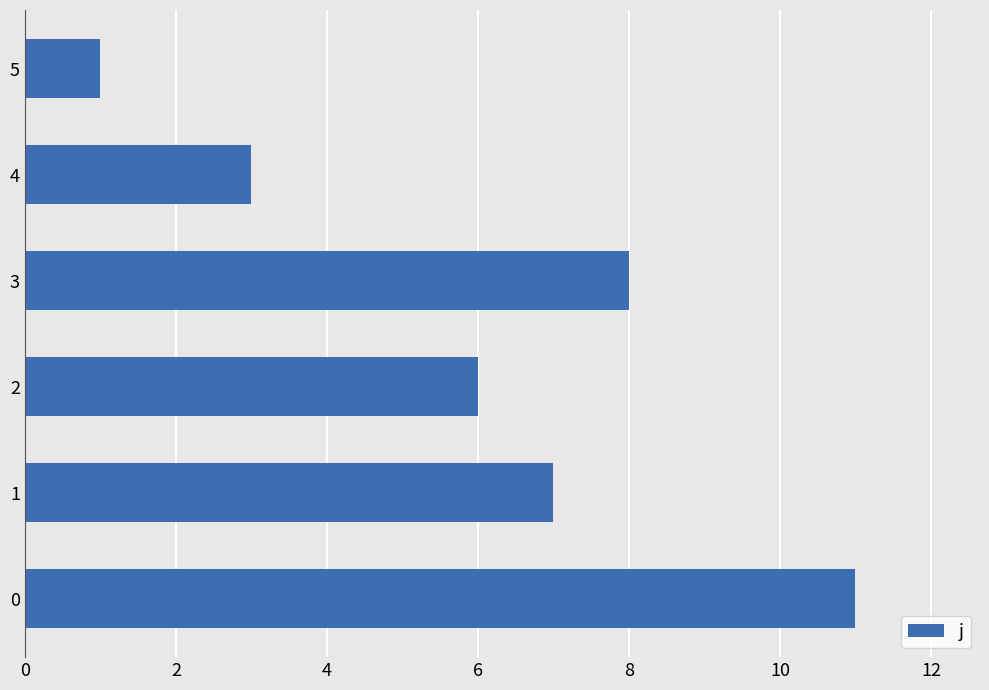

Are the bars horizontal?

Yes